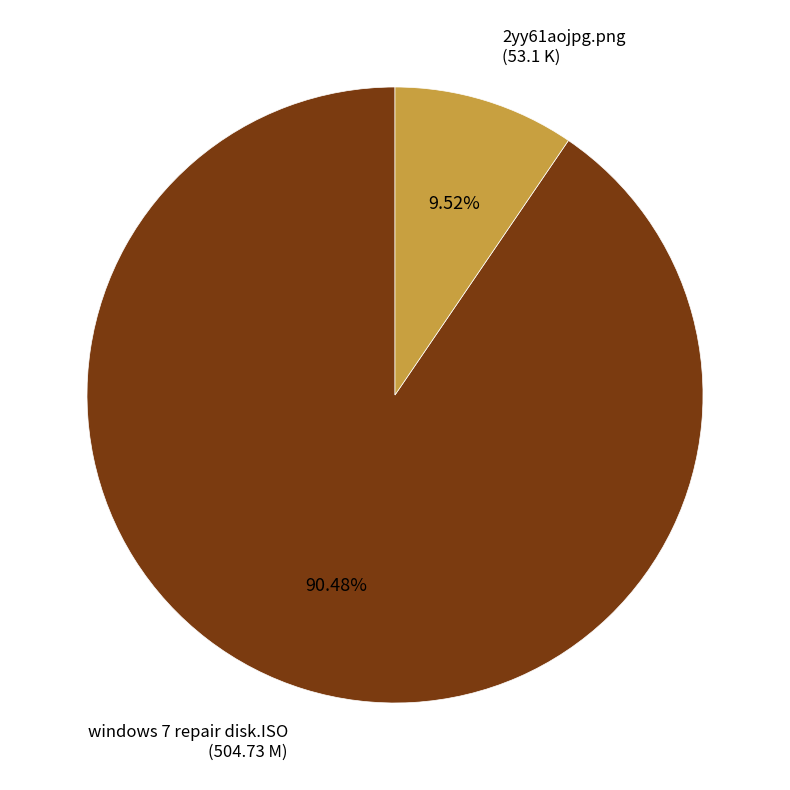

To the nearest percent, what is the combined percentage of 2yy61aojpg.png and windows 7 repair disk.ISO?

100%